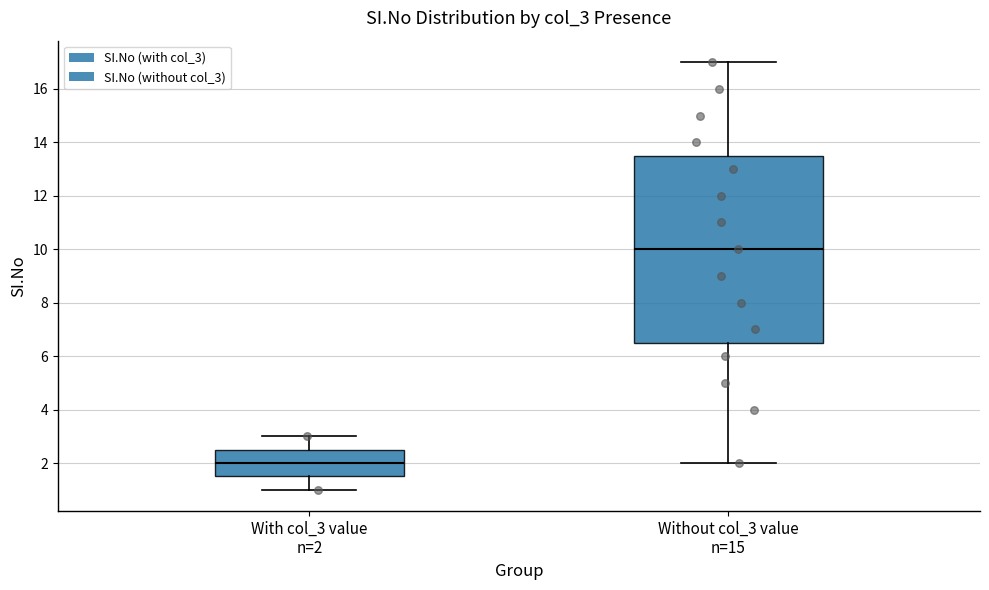

Reading left to right, read every box against the y-axis: the position of its median line, the range the box covers, and the ends of its whiskers. The values are not printed on the chart, so give them approximately, as read against the axis.

With col_3 value n=2: median 2.0, box 1.6 to 2.6, whiskers 1.0 to 3.0
Without col_3 value n=15: median 10.0, box 6.6 to 13.6, whiskers 2.0 to 17.0